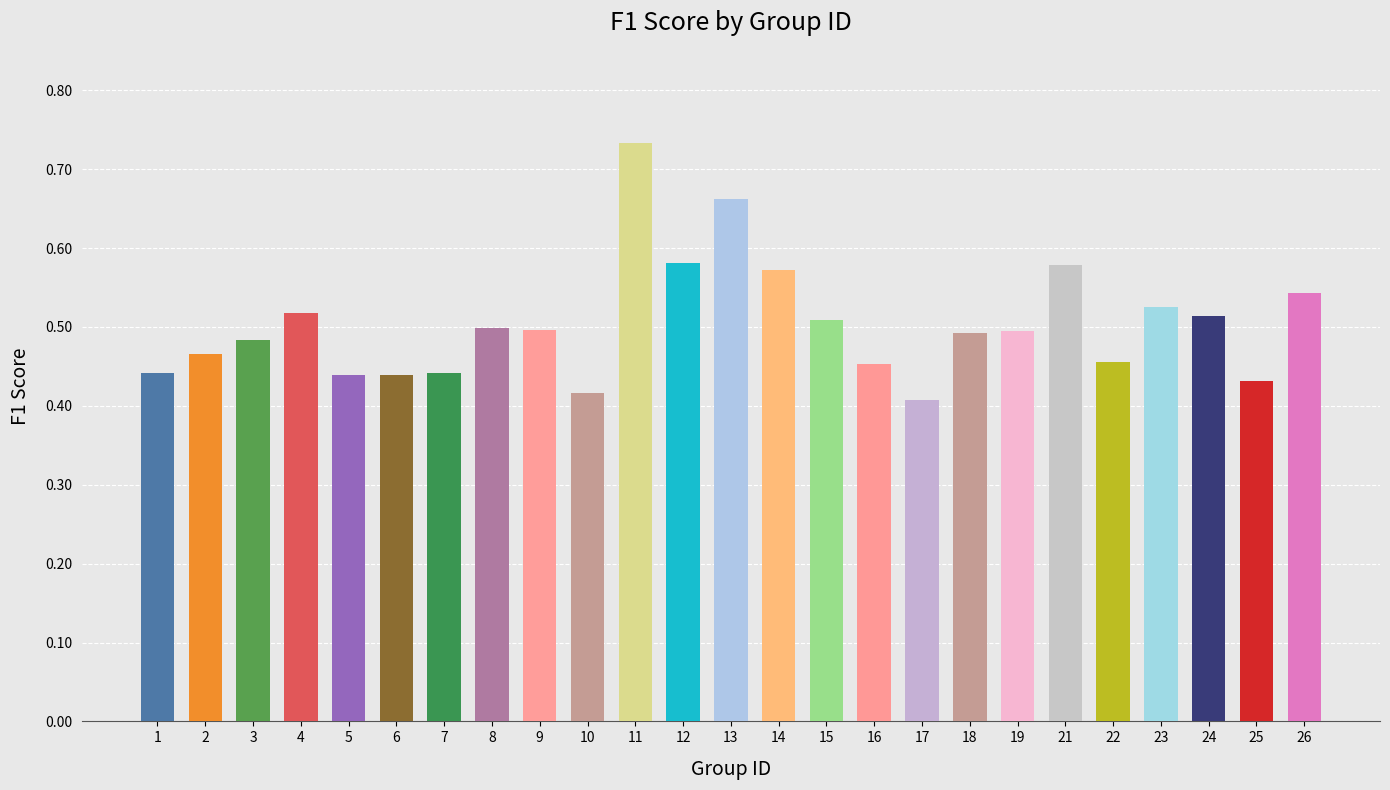

The chart shows a value of 0.5 at 23. True or false?

True